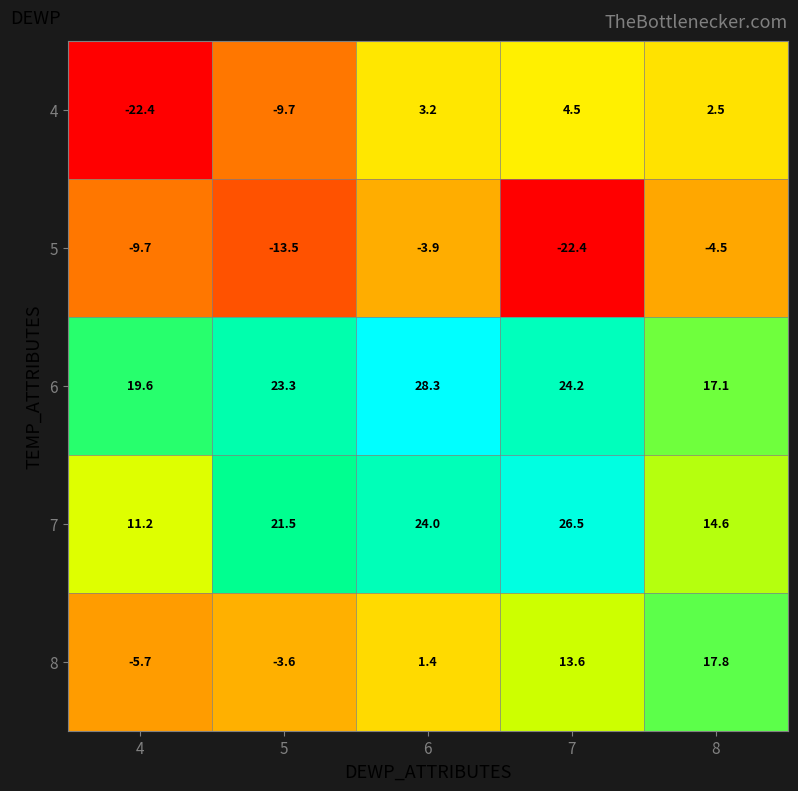

Is it true that 6 equals 19.6 at 4?

True